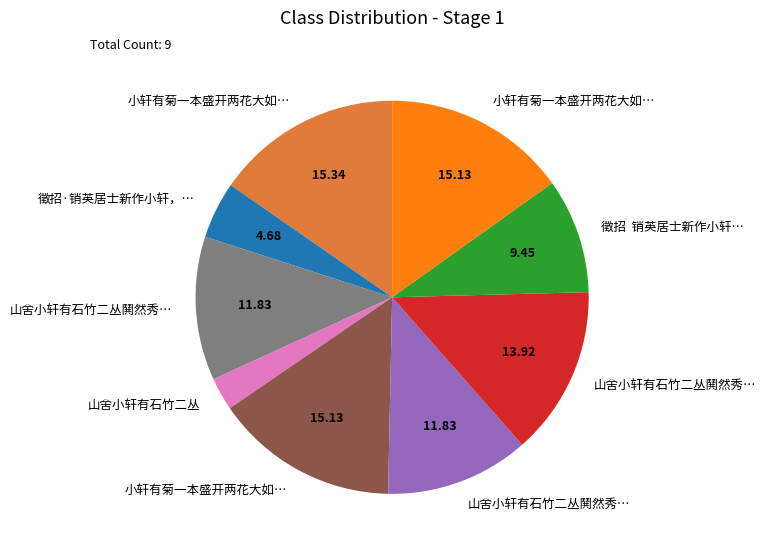

Is there any slice that represents more than half of the pie?

No